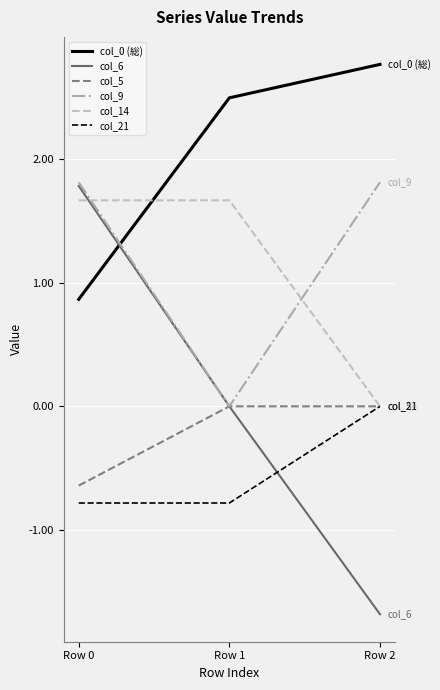

Is it true that col_0 (総) equals 0.4 at Row 0?

False